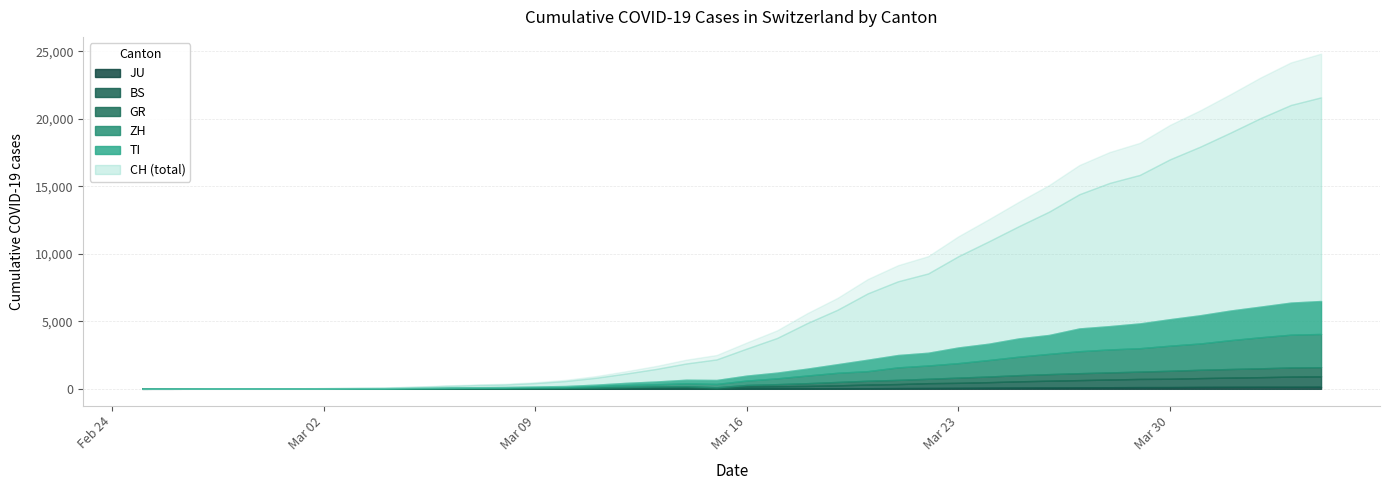

What is the maximum value for JU?

154